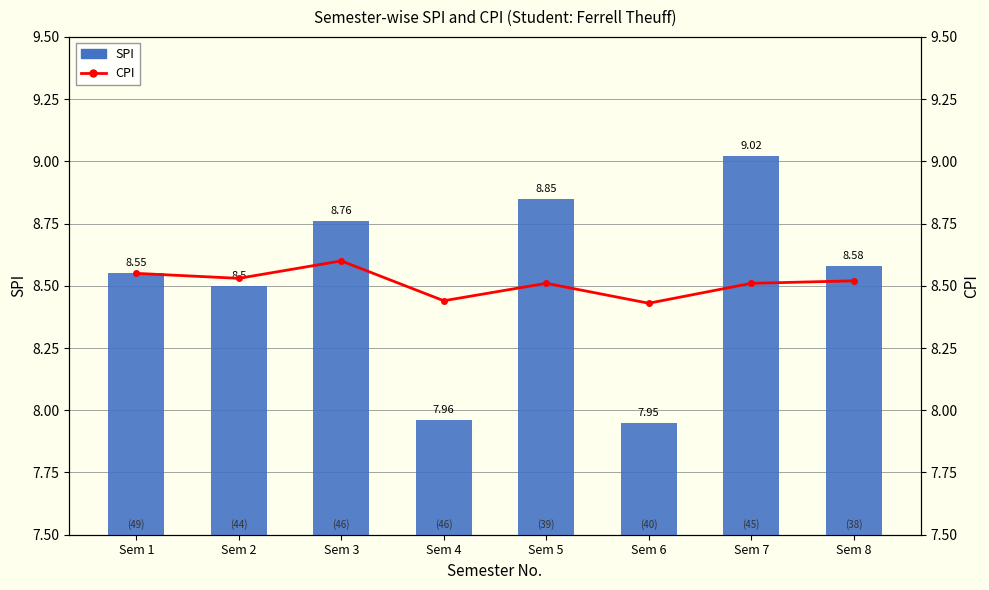

What is the spread (max minus min) of values at Sem 7?

0.5